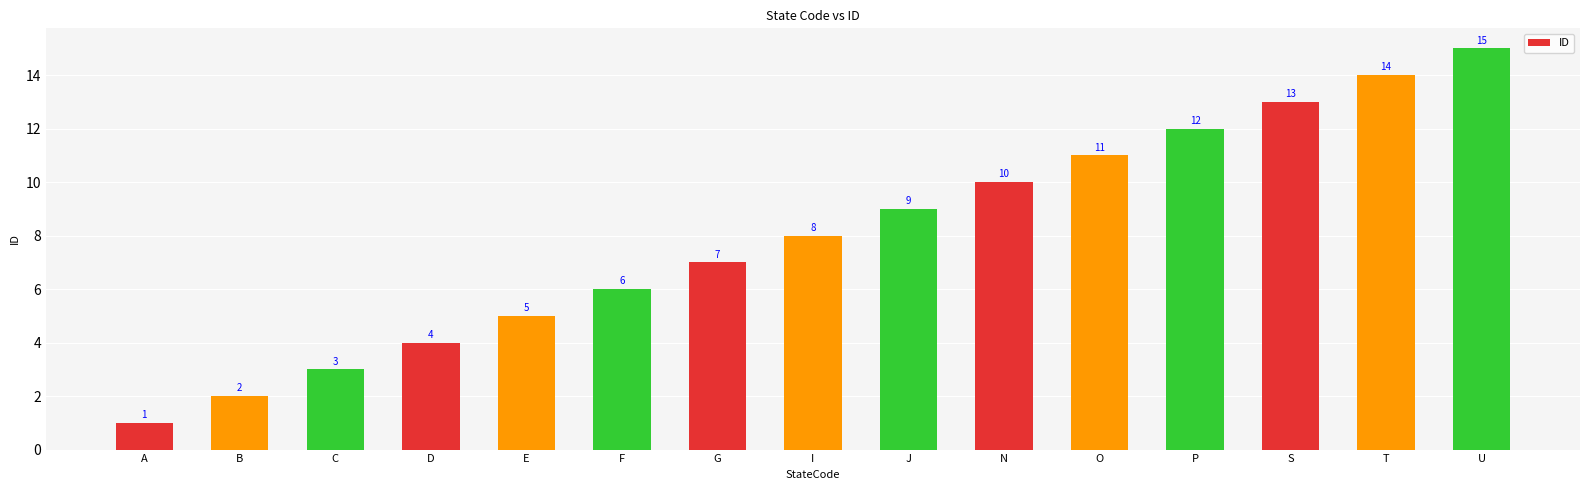

Between B and J, which is larger?

J